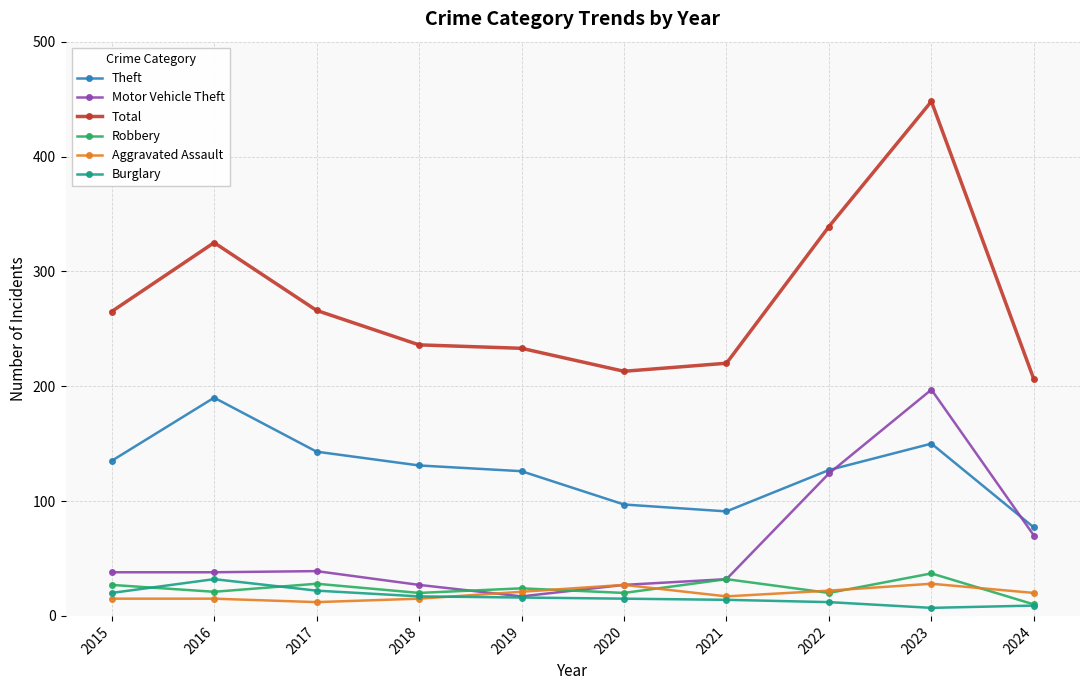

In Burglary, how many points are higher than both neighbors (excluding endpoints)?

1